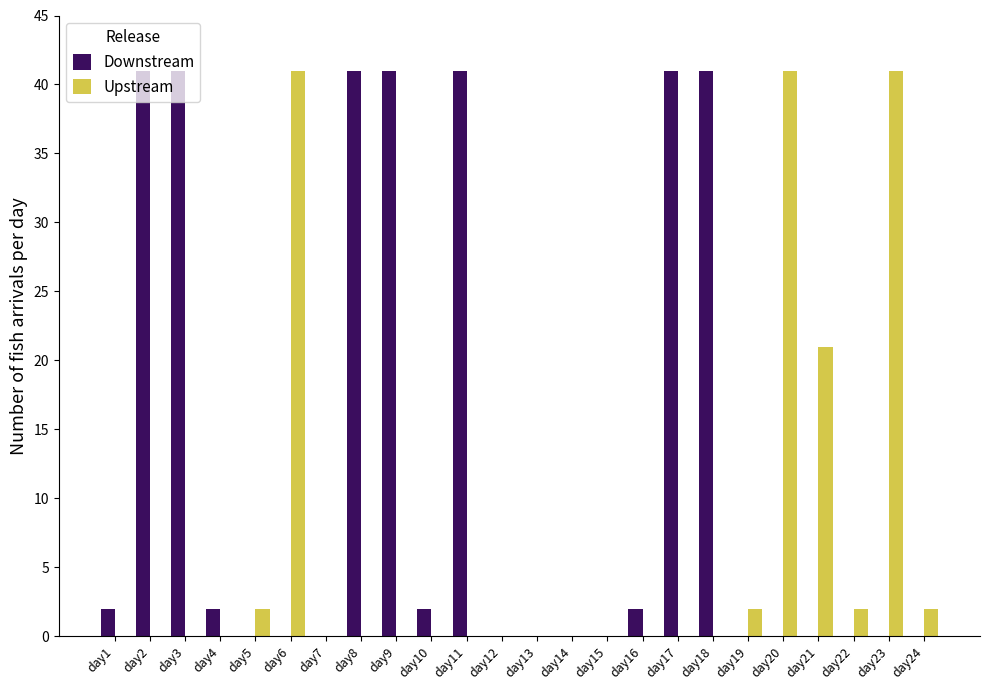

Read the Downstream value at day2.

41